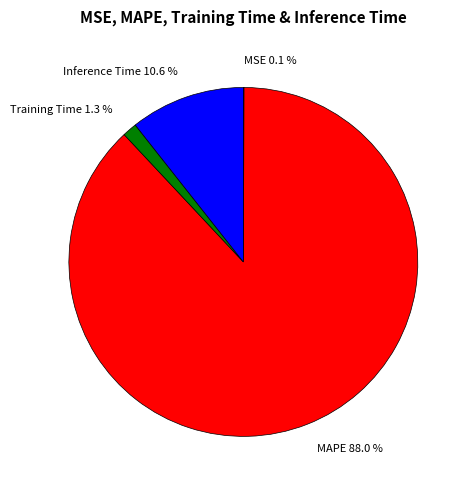

The Inference Time slice represents 11% of the pie. True or false?

True